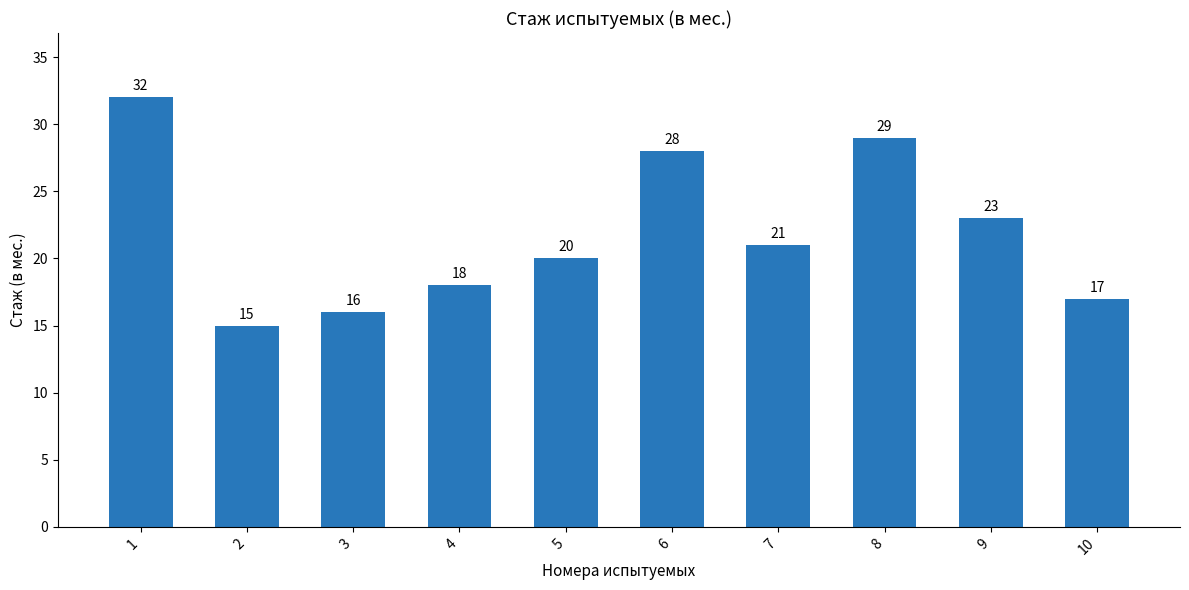

True or false: the data shows 23 at 9.

True